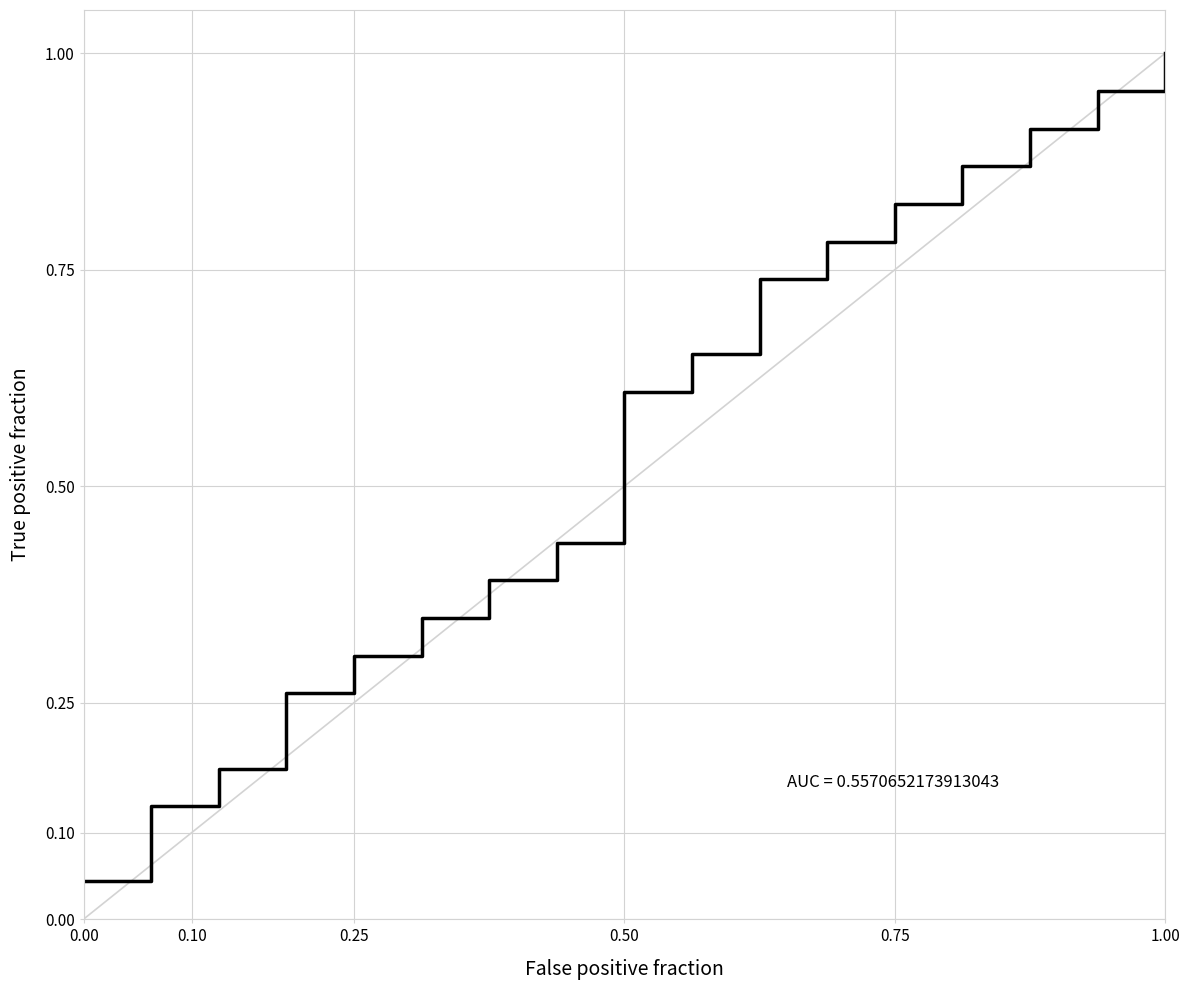

Which category has the highest value across all series?

1.00